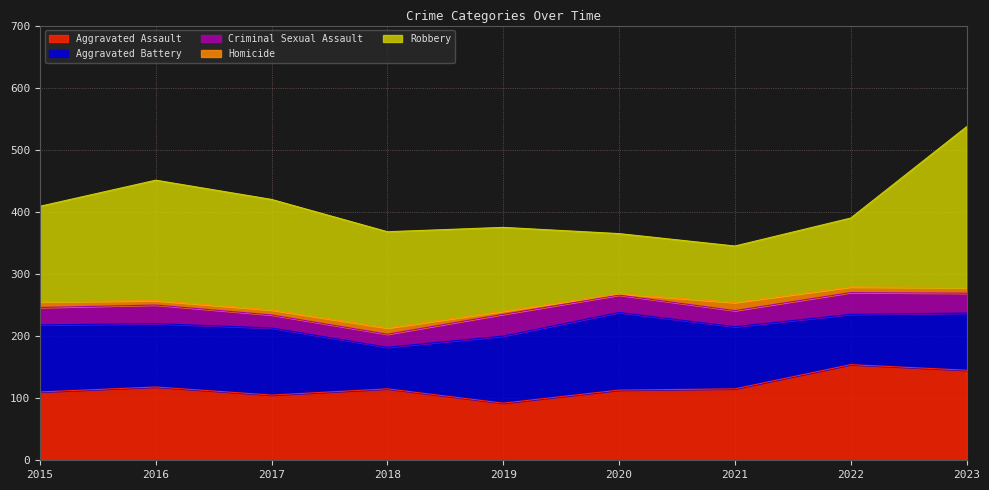

At which category does Aggravated Battery reach its first local peak?

2017